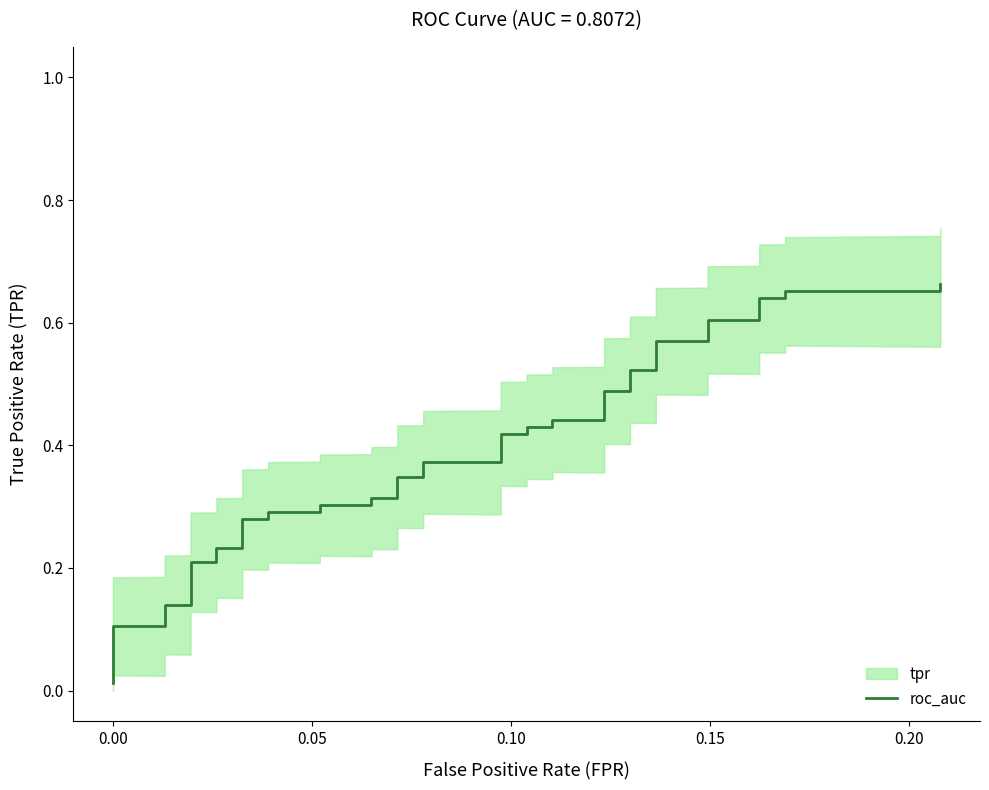

Does the chart display data point markers on the line(s)?

No